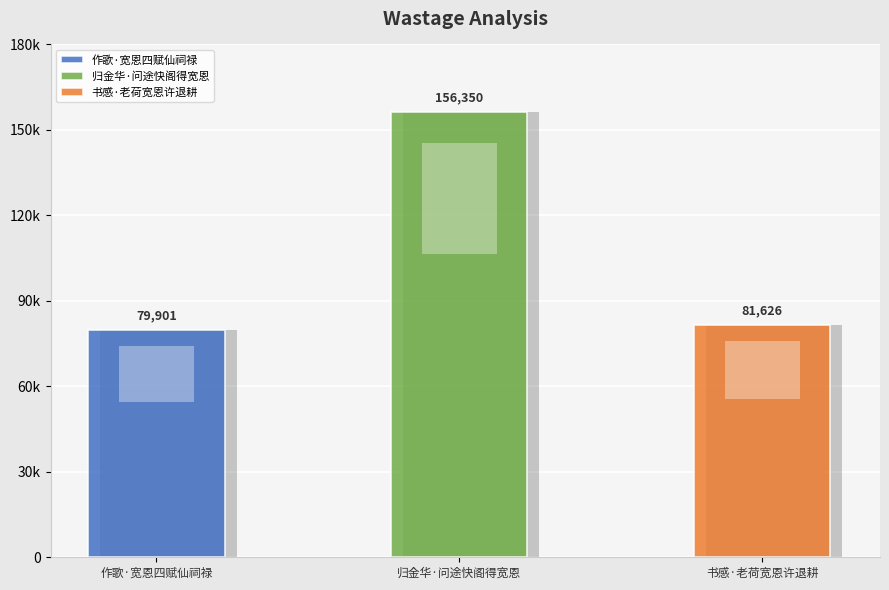

Rank the categories by value from highest to lowest.

归金华·问途快阁得宽恩, 书感·老荷宽恩许退耕, 作歌·宽恩四赋仙祠禄